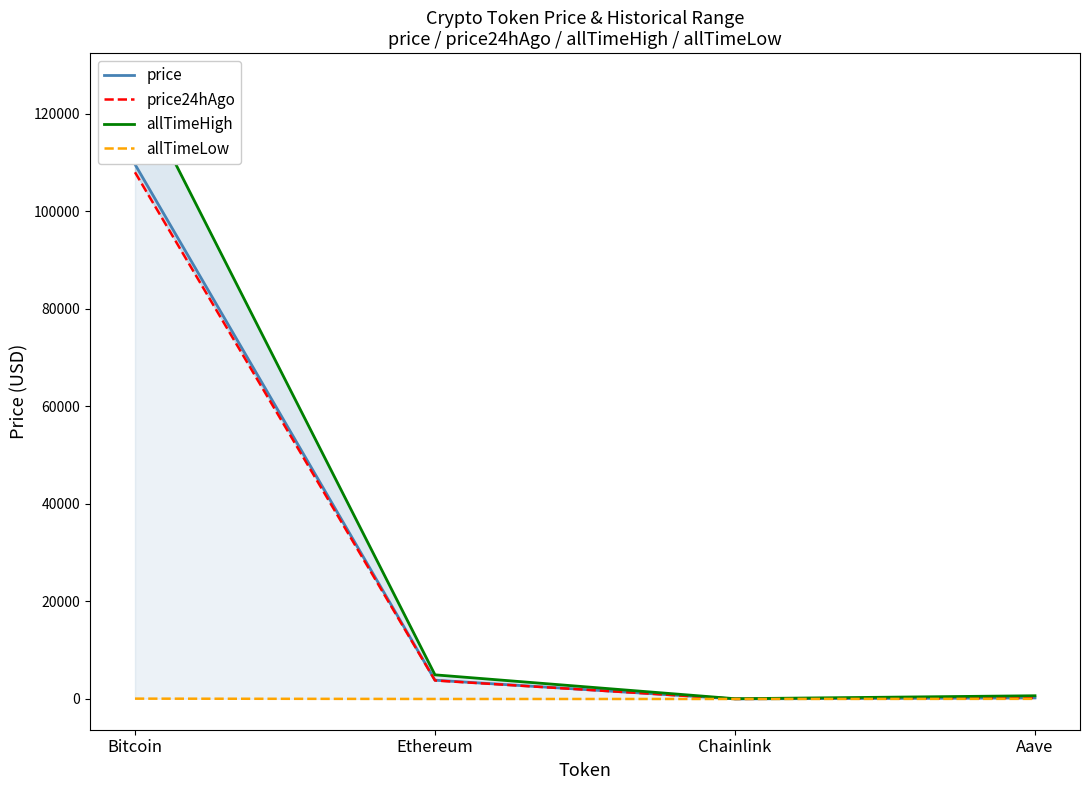

In allTimeHigh, how many points are lower than both neighbors (excluding endpoints)?

1